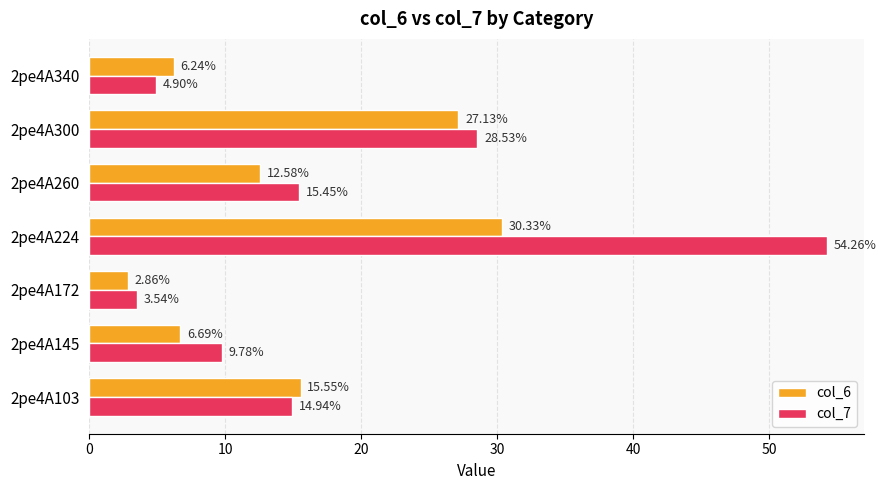

At which category is the sum across all series the highest?

2pe4A224